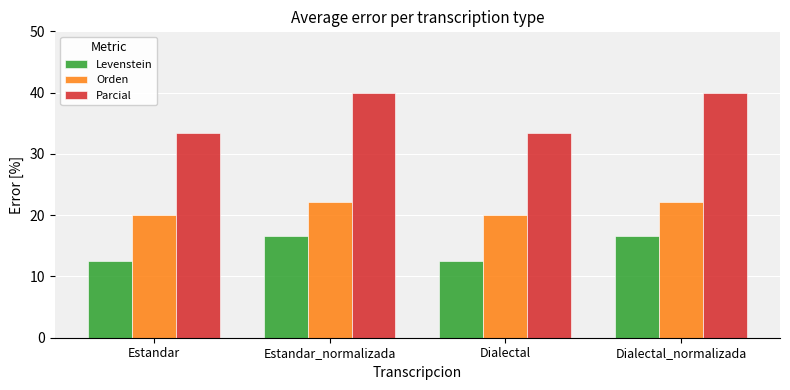

What are all the series names shown in the legend?

Levenstein, Orden, Parcial